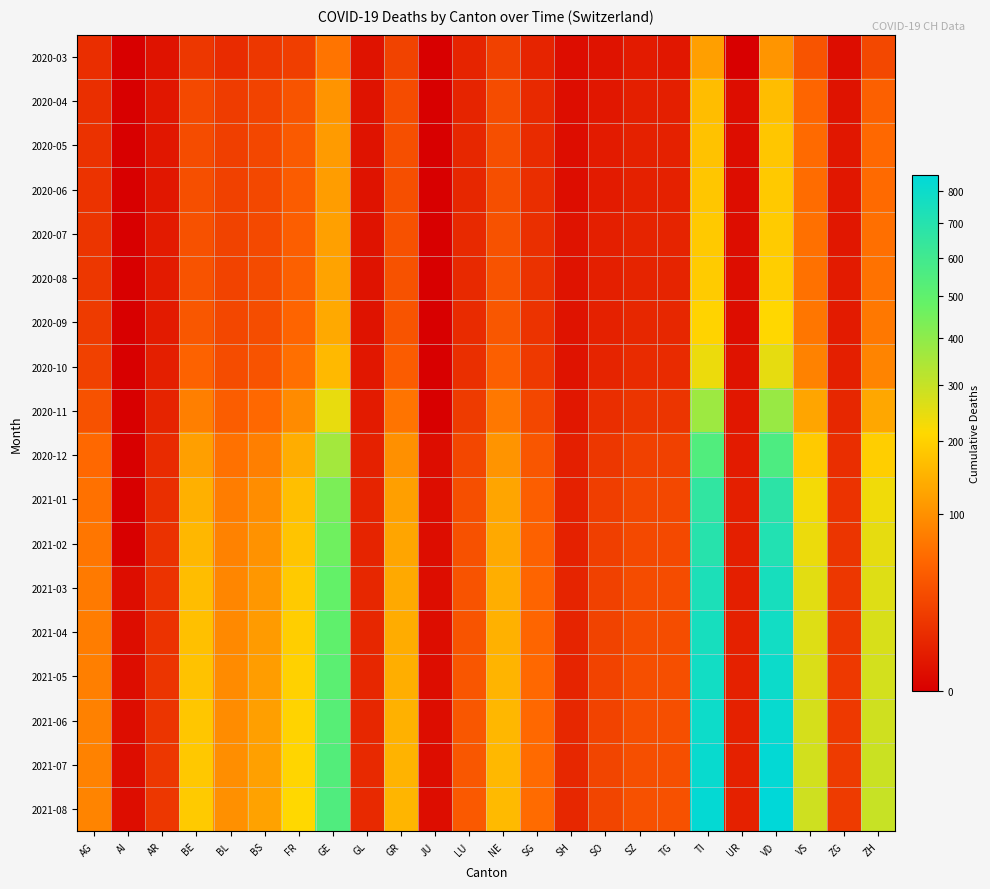

Reading left to right, transcribe all the data shown in this chart.

2020-03: AG=11	AI=0	AR=2	BE=16	BL=10	BS=16	FR=20	GE=68	GL=2	GR=23	JU=0	LU=7	NE=22	SG=7	SH=1	SO=2	SZ=4	TG=3	TI=120	UR=0	VD=107	VS=37	ZG=1	ZH=27
2020-04: AG=12	AI=0	AR=3	BE=28	BL=19	BS=24	FR=37	GE=106	GL=2	GR=30	JU=0	LU=7	NE=30	SG=9	SH=1	SO=3	SZ=5	TG=5	TI=165	UR=1	VD=166	VS=53	ZG=2	ZH=48
2020-05: AG=13	AI=0	AR=3	BE=30	BL=21	BS=26	FR=42	GE=115	GL=2	GR=32	JU=0	LU=8	NE=32	SG=10	SH=1	SO=4	SZ=6	TG=6	TI=175	UR=1	VD=180	VS=58	ZG=3	ZH=55
2020-06: AG=14	AI=0	AR=3	BE=32	BL=22	BS=27	FR=44	GE=118	GL=2	GR=33	JU=0	LU=8	NE=33	SG=11	SH=1	SO=4	SZ=6	TG=6	TI=180	UR=1	VD=185	VS=60	ZG=3	ZH=58
2020-07: AG=15	AI=0	AR=4	BE=34	BL=23	BS=28	FR=46	GE=122	GL=2	GR=34	JU=0	LU=9	NE=35	SG=12	SH=2	SO=5	SZ=7	TG=7	TI=185	UR=1	VD=190	VS=63	ZG=3	ZH=62
2020-08: AG=16	AI=0	AR=4	BE=36	BL=24	BS=29	FR=48	GE=126	GL=2	GR=35	JU=0	LU=9	NE=36	SG=13	SH=2	SO=5	SZ=7	TG=7	TI=190	UR=1	VD=195	VS=65	ZG=4	ZH=66
2020-09: AG=18	AI=0	AR=4	BE=40	BL=26	BS=31	FR=52	GE=135	GL=2	GR=37	JU=0	LU=10	NE=39	SG=14	SH=2	SO=6	SZ=8	TG=8	TI=205	UR=1	VD=210	VS=70	ZG=4	ZH=72
2020-10: AG=22	AI=0	AR=5	BE=50	BL=30	BS=36	FR=62	GE=160	GL=3	GR=44	JU=0	LU=12	NE=47	SG=17	SH=2	SO=7	SZ=10	TG=10	TI=240	UR=2	VD=248	VS=83	ZG=5	ZH=86
2020-11: AG=35	AI=0	AR=7	BE=80	BL=45	BS=55	FR=95	GE=245	GL=4	GR=68	JU=0	LU=18	NE=72	SG=26	SH=3	SO=11	SZ=15	TG=15	TI=370	UR=3	VD=380	VS=128	ZG=8	ZH=132
2020-12: AG=55	AI=0	AR=10	BE=120	BL=65	BS=80	FR=140	GE=360	GL=6	GR=100	JU=1	LU=26	NE=106	SG=38	SH=5	SO=16	SZ=22	TG=22	TI=545	UR=4	VD=560	VS=188	ZG=11	ZH=195
2021-01: AG=65	AI=0	AR=12	BE=145	BL=78	BS=97	FR=168	GE=435	GL=7	GR=121	JU=1	LU=32	NE=128	SG=46	SH=6	SO=20	SZ=27	TG=27	TI=658	UR=5	VD=675	VS=227	ZG=14	ZH=235
2021-02: AG=70	AI=0	AR=13	BE=155	BL=83	BS=103	FR=178	GE=460	GL=7	GR=128	JU=1	LU=34	NE=135	SG=49	SH=6	SO=21	SZ=28	TG=28	TI=695	UR=5	VD=714	VS=240	ZG=15	ZH=248
2021-03: AG=75	AI=1	AR=14	BE=165	BL=88	BS=110	FR=188	GE=485	GL=8	GR=135	JU=1	LU=36	NE=143	SG=52	SH=7	SO=22	SZ=30	TG=30	TI=735	UR=5	VD=755	VS=254	ZG=16	ZH=262
2021-04: AG=78	AI=1	AR=14	BE=170	BL=91	BS=114	FR=194	GE=500	GL=8	GR=139	JU=1	LU=37	NE=147	SG=53	SH=7	SO=23	SZ=31	TG=31	TI=757	UR=6	VD=778	VS=261	ZG=16	ZH=270
2021-05: AG=80	AI=1	AR=15	BE=175	BL=94	BS=117	FR=199	GE=514	GL=8	GR=143	JU=1	LU=38	NE=151	SG=55	SH=7	SO=24	SZ=32	TG=32	TI=778	UR=6	VD=799	VS=268	ZG=17	ZH=278
2021-06: AG=82	AI=1	AR=15	BE=180	BL=96	BS=120	FR=204	GE=527	GL=8	GR=147	JU=1	LU=39	NE=155	SG=56	SH=8	SO=24	SZ=33	TG=33	TI=797	UR=6	VD=818	VS=275	ZG=17	ZH=285
2021-07: AG=84	AI=1	AR=16	BE=184	BL=98	BS=122	FR=208	GE=538	GL=9	GR=150	JU=1	LU=40	NE=158	SG=58	SH=8	SO=25	SZ=33	TG=33	TI=814	UR=6	VD=836	VS=281	ZG=18	ZH=291
2021-08: AG=86	AI=1	AR=16	BE=188	BL=100	BS=125	FR=212	GE=549	GL=9	GR=153	JU=1	LU=41	NE=161	SG=59	SH=8	SO=25	SZ=34	TG=34	TI=830	UR=6	VD=853	VS=287	ZG=18	ZH=297